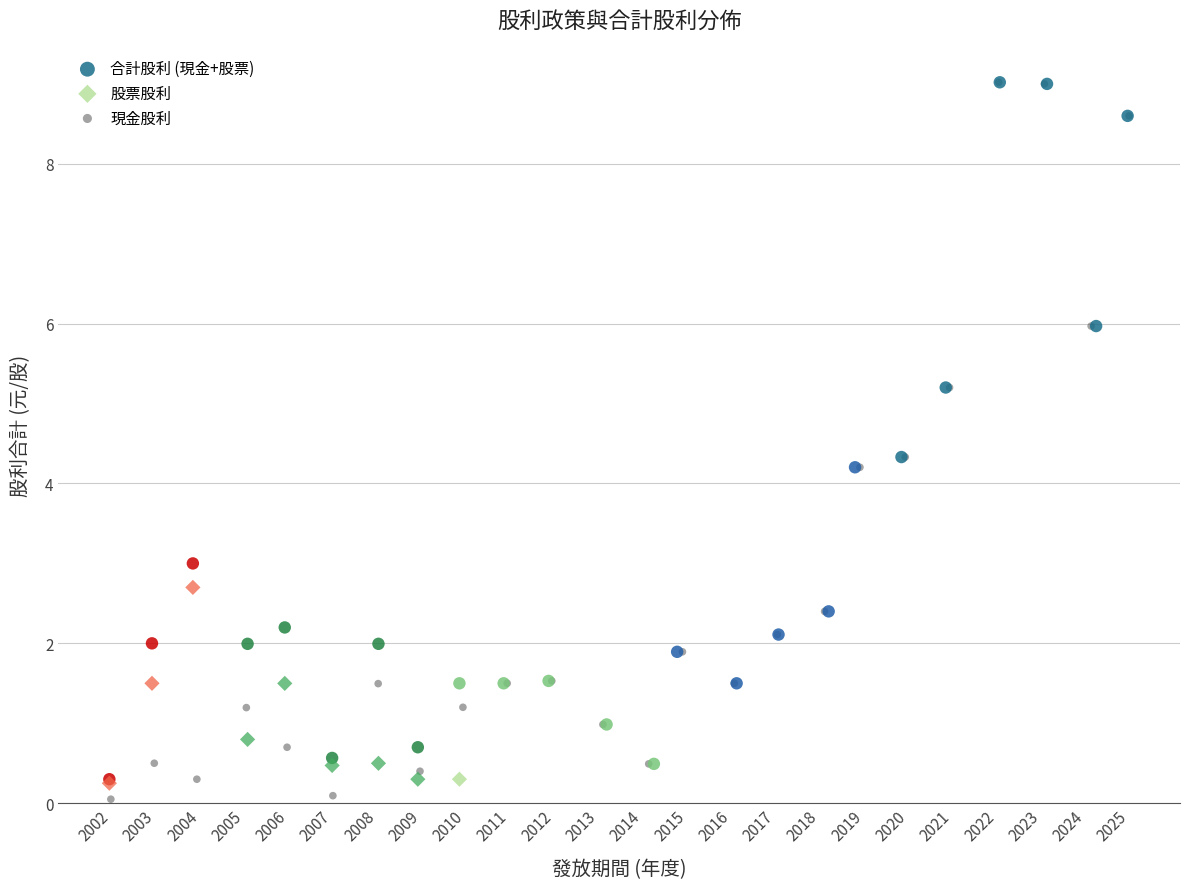

Which series has the largest Y range (max minus min)?

現金股利